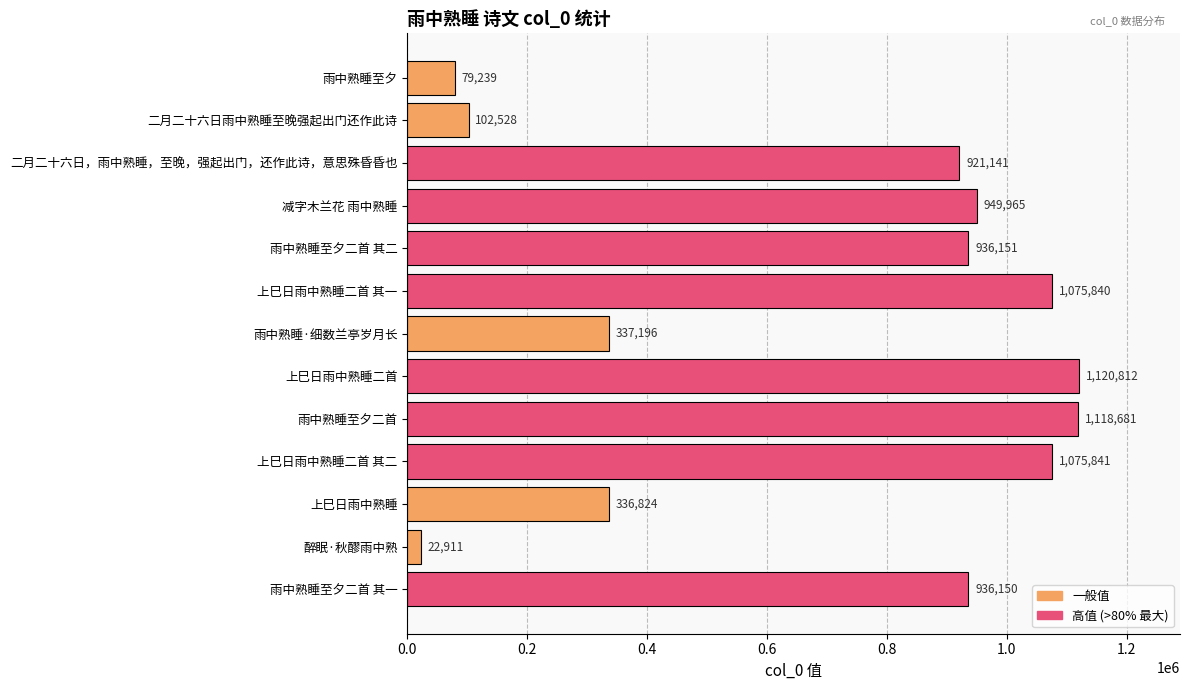

What is the difference between the second highest and second lowest values?

1039442